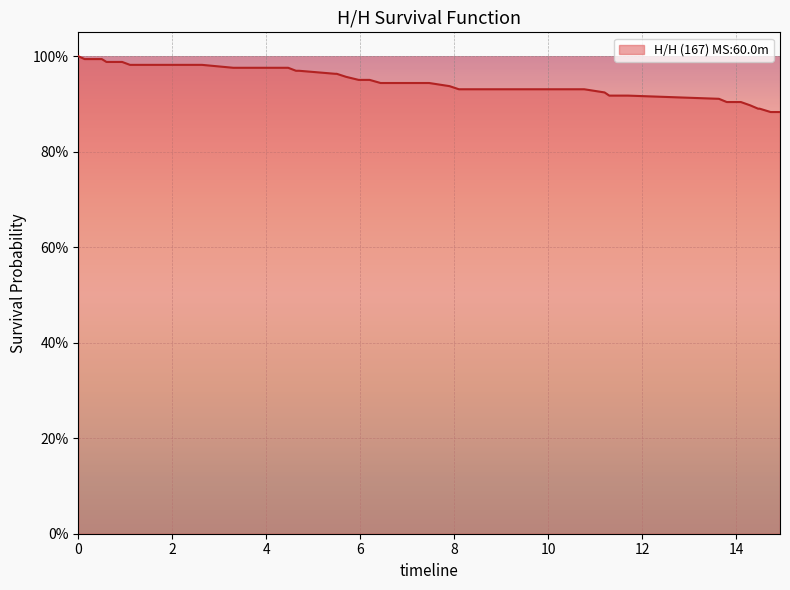

Is this an area chart (filled region under the line)?

Yes